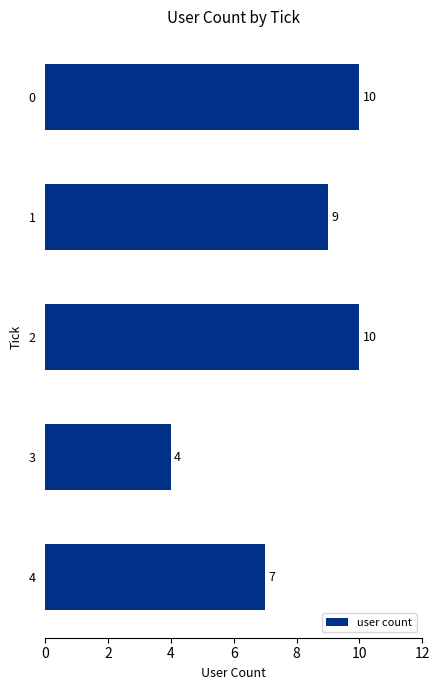

What is the value of the 5th bar from the top?

7